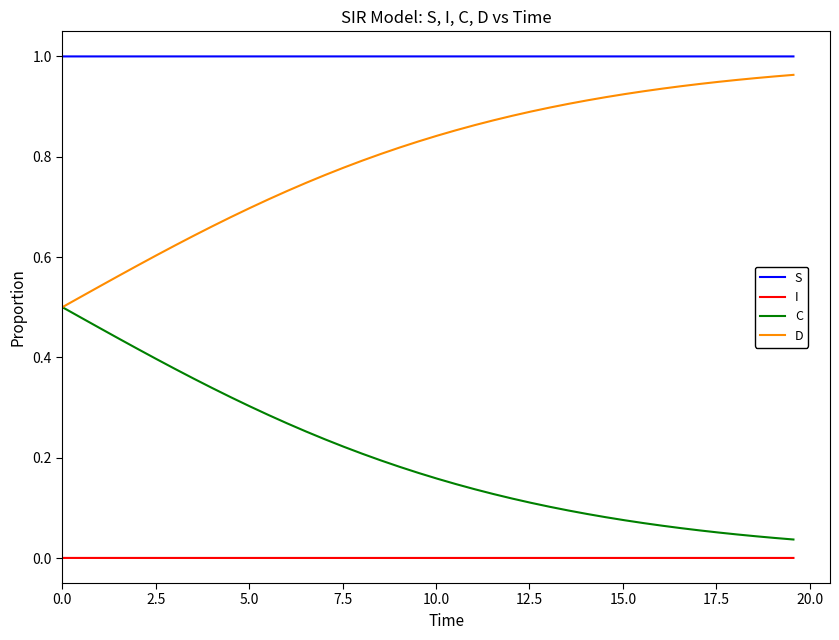

True or false: C and I cross at least once.

False